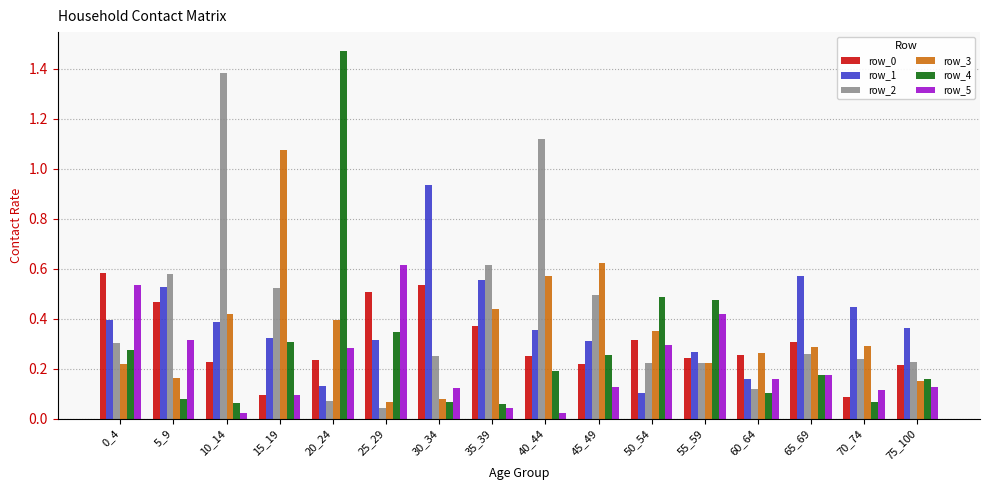

What is the difference between the maximum and minimum values in the row_2 series?

1.3